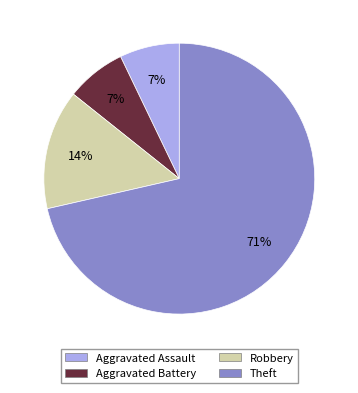

What is the largest slice in the pie chart?

Theft